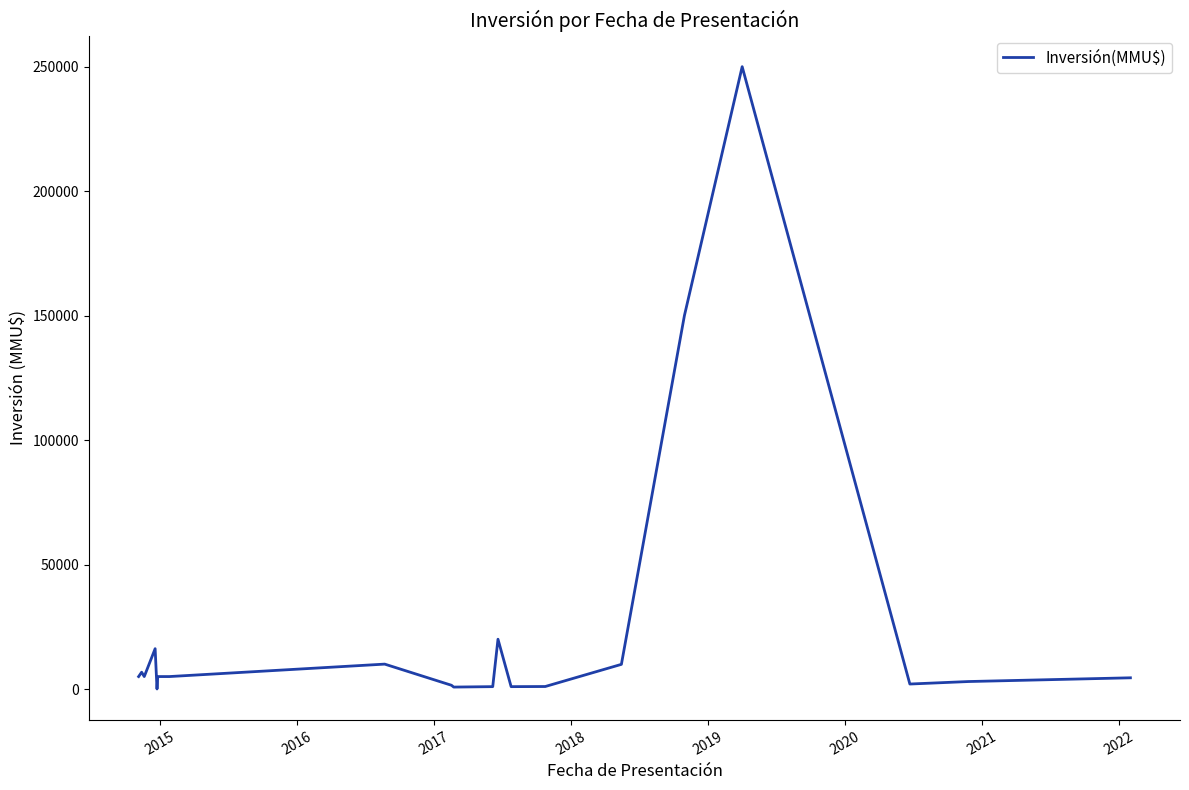

What is the greatest value displayed?

250000